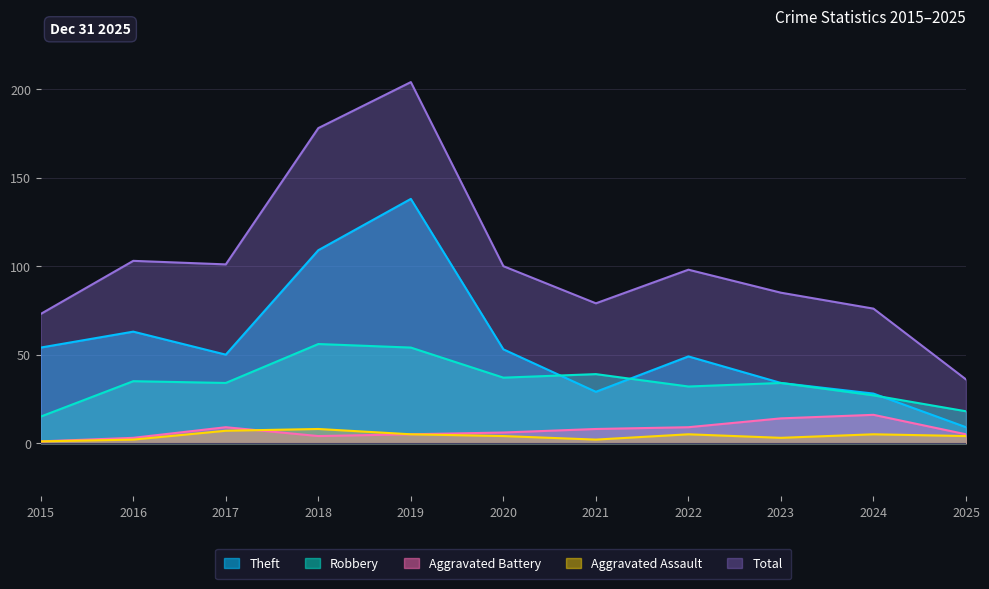

What is the difference between the second highest and minimum values in the Aggravated Assault series?

6